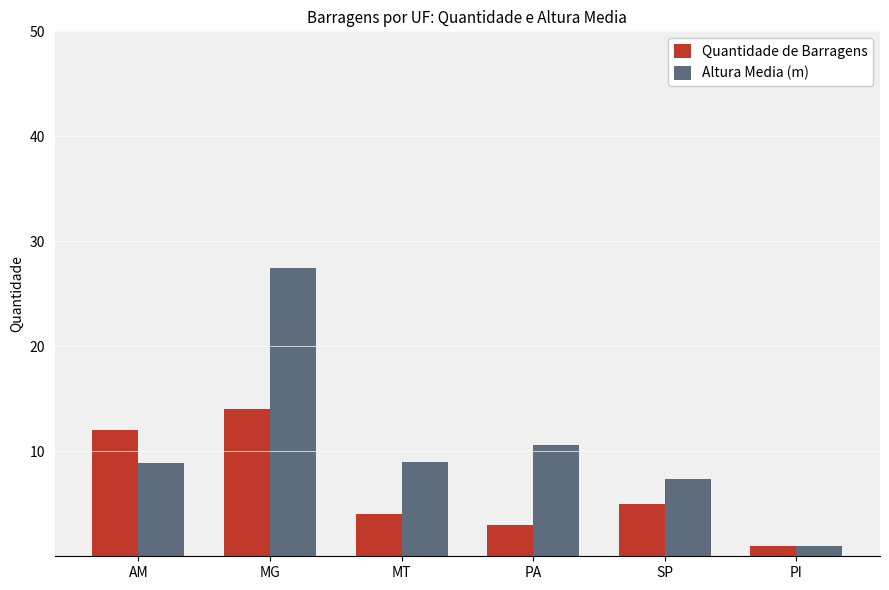

At MG, list the series in order from smallest to largest.

Quantidade de Barragens, Altura Media (m)